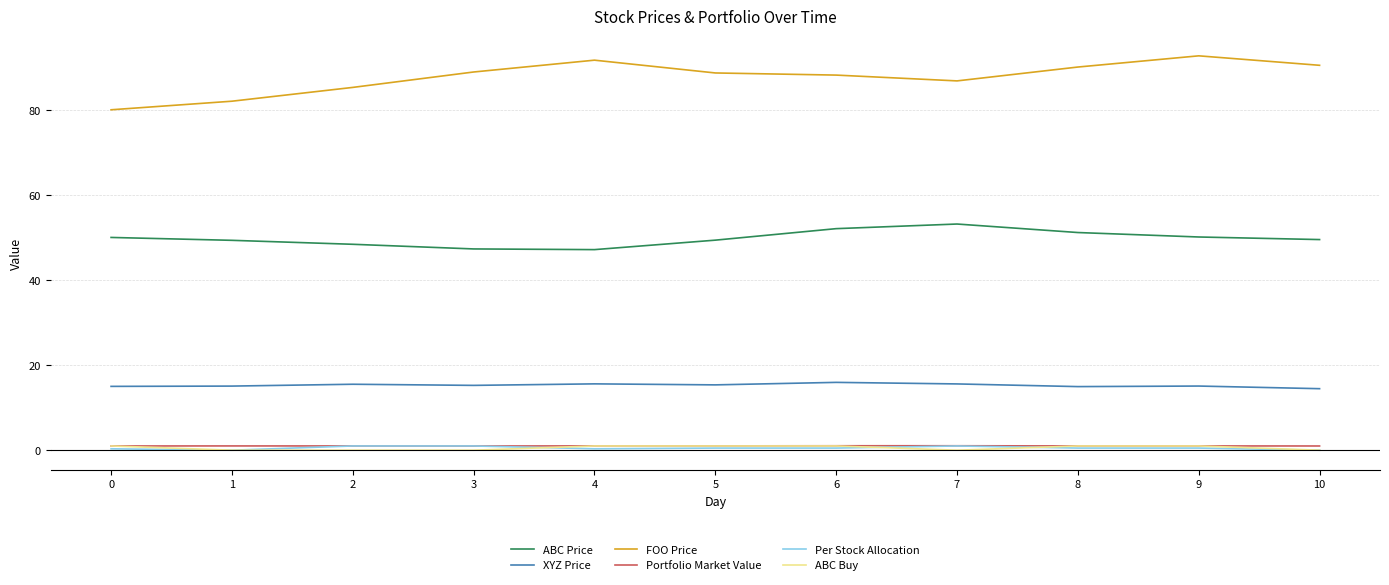

The value of ABC Price at 5 is 28.3. True or false?

False